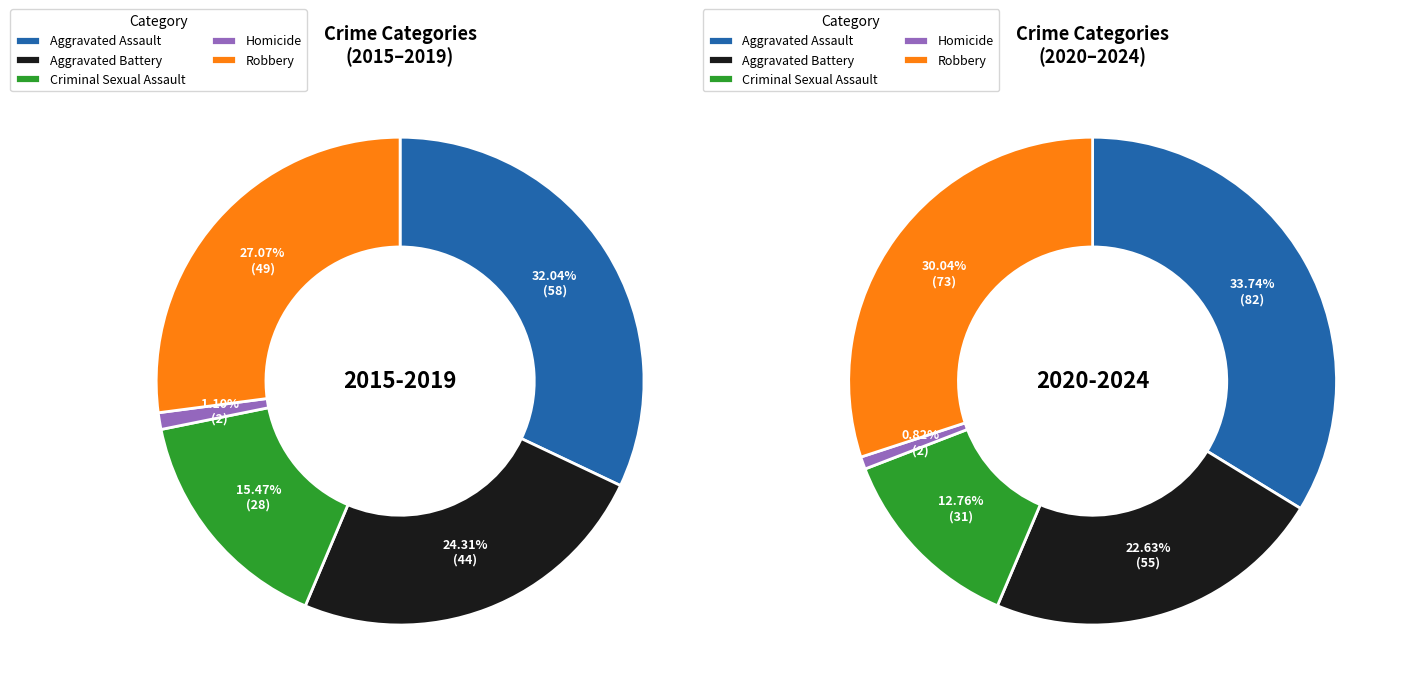

Is it true that 6 is 23% of the pie?

False